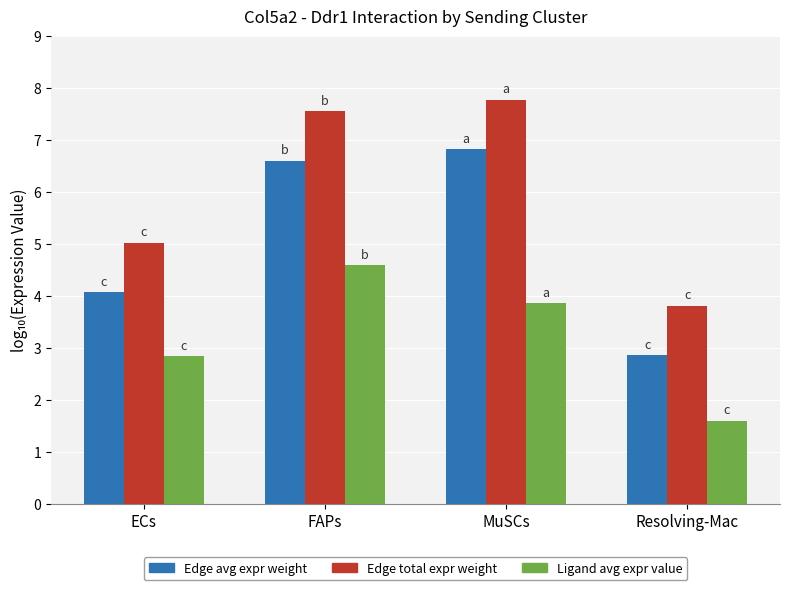

What is the label of the 3rd bar from the right?

FAPs